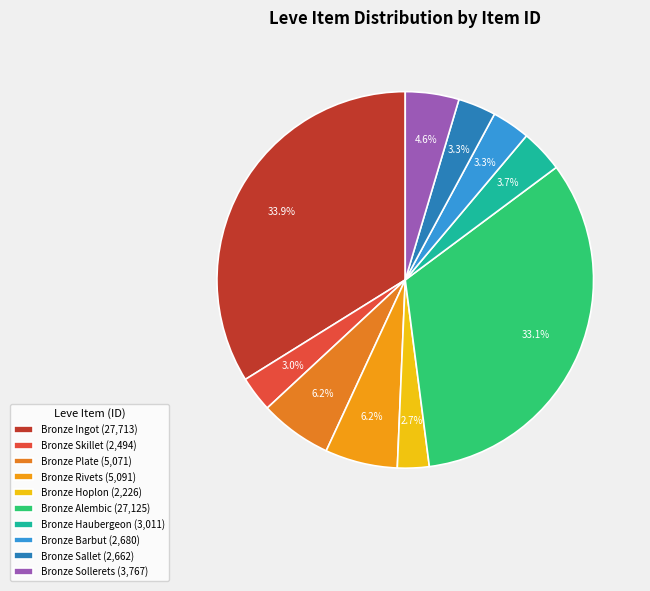

Which slice is the smallest?

Bronze Hoplon